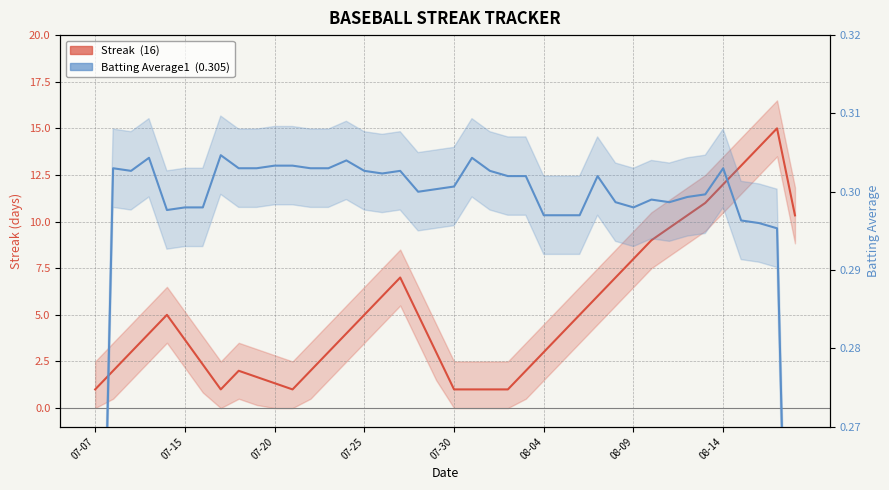

How many data points does each series have?

40